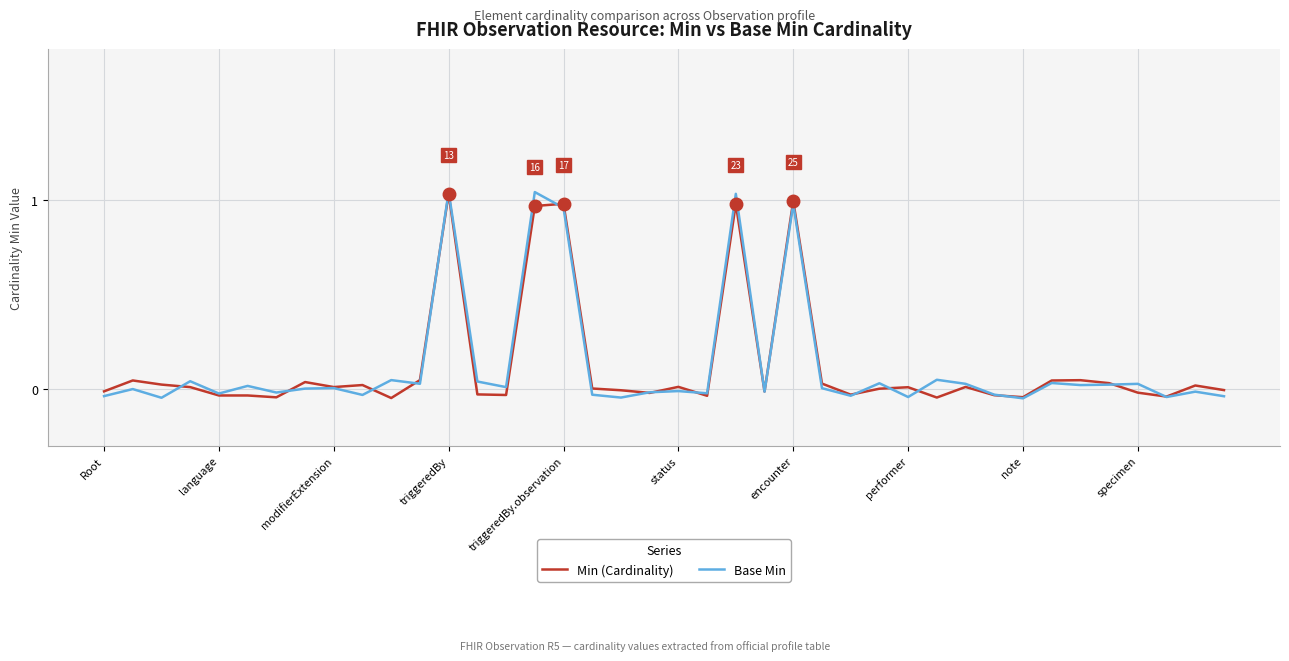

List the series in order of their overall mean, lowest first.

Min (Cardinality), Base Min